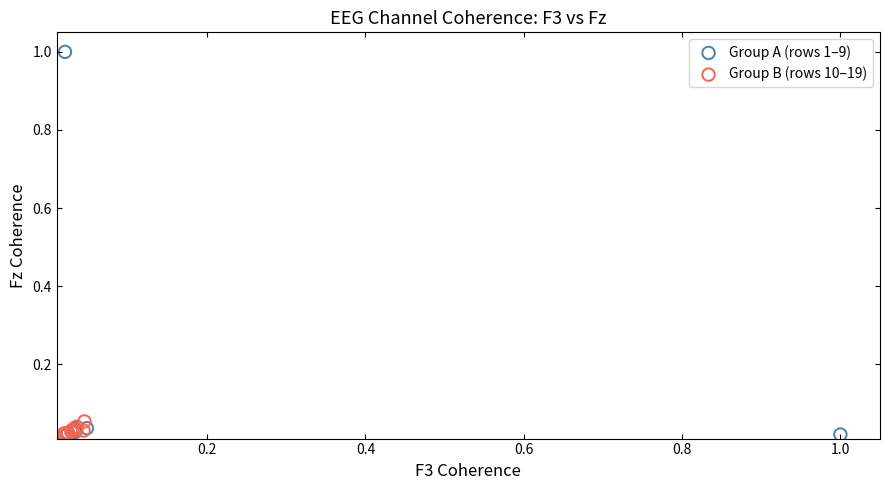

Which series has the largest Y range (max minus min)?

Group A (rows 1–9)